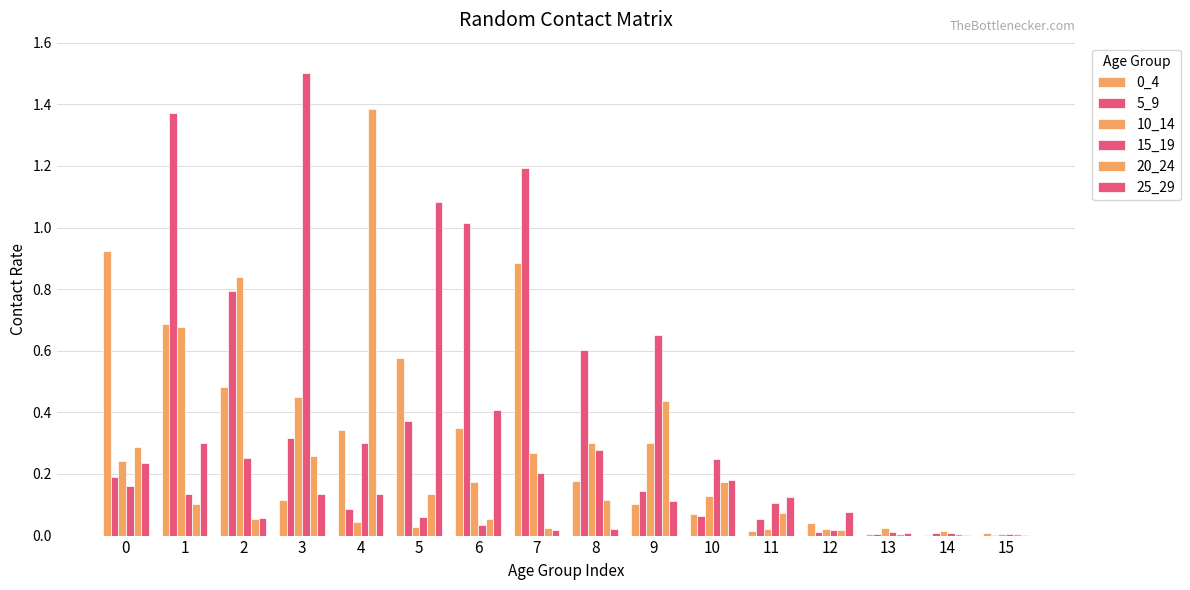

What is the sum of the 5_9 values at 7 and 14?

1.2